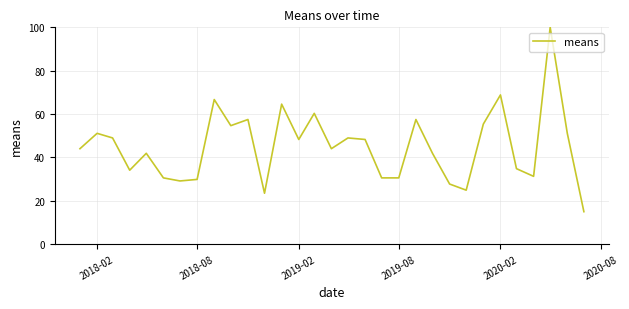

What is the greatest value displayed?

100.0